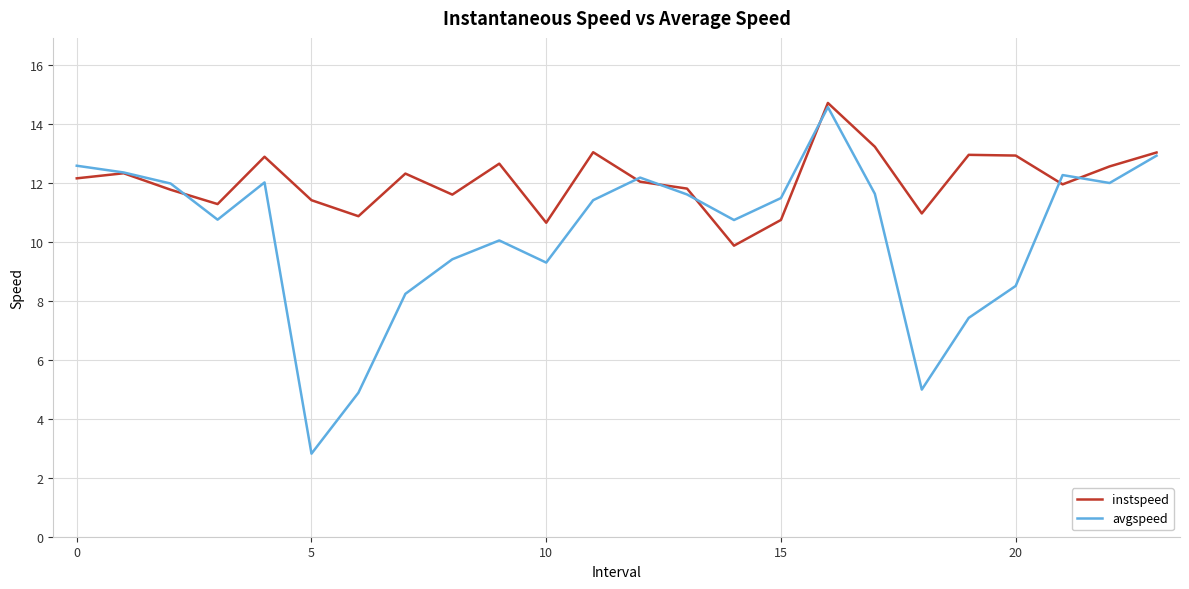

Is this an area chart (filled region under the line)?

No